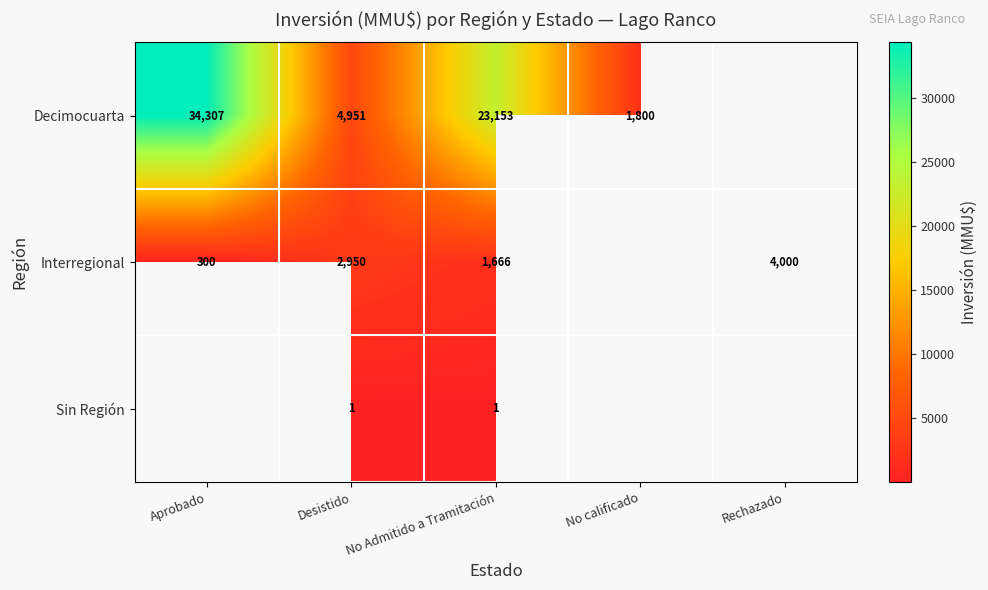

Between Desistido and No Admitido a Tramitación, which series saw the biggest shift?

Decimocuarta